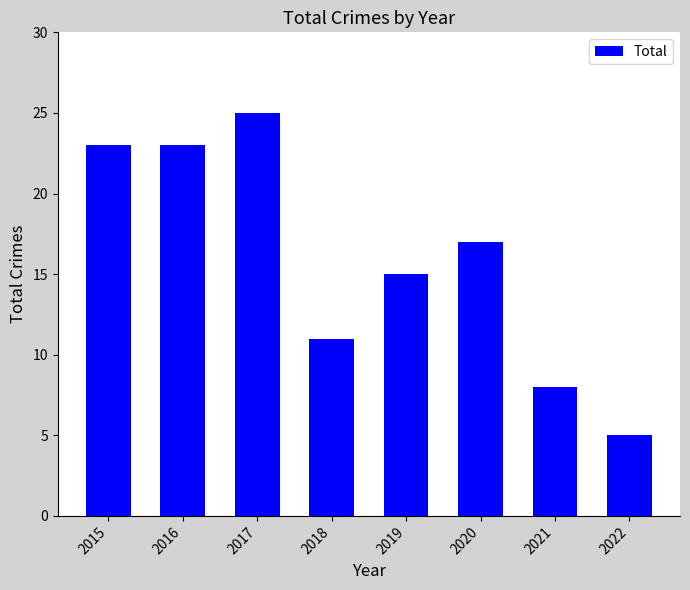

Does the chart contain any negative values?

No